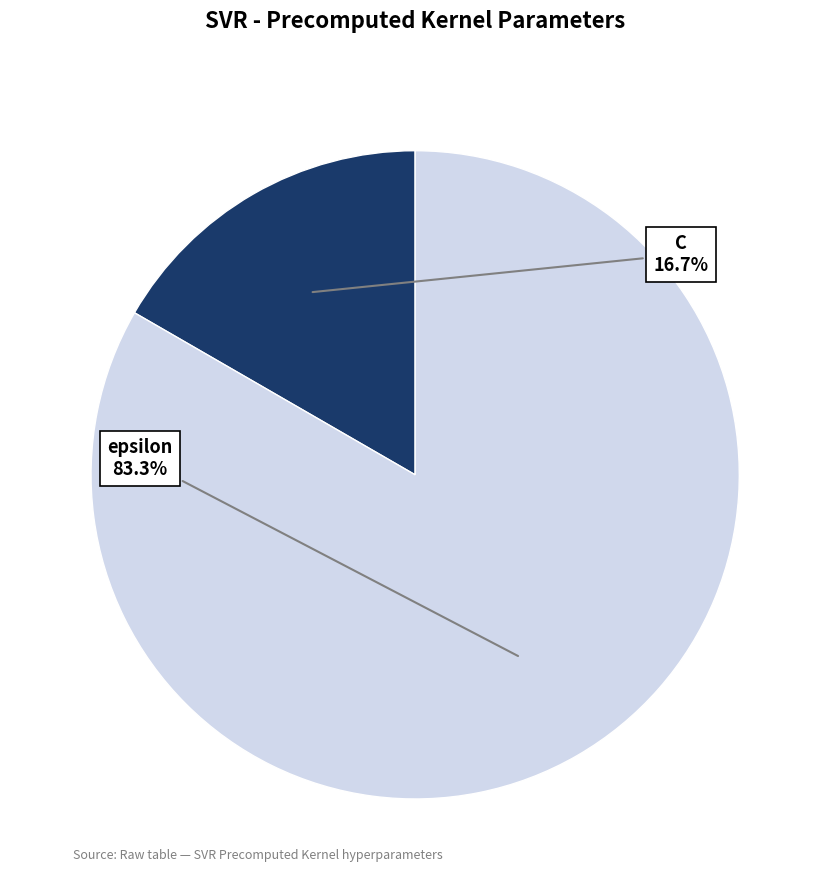

Is there a majority slice in this chart?

Yes